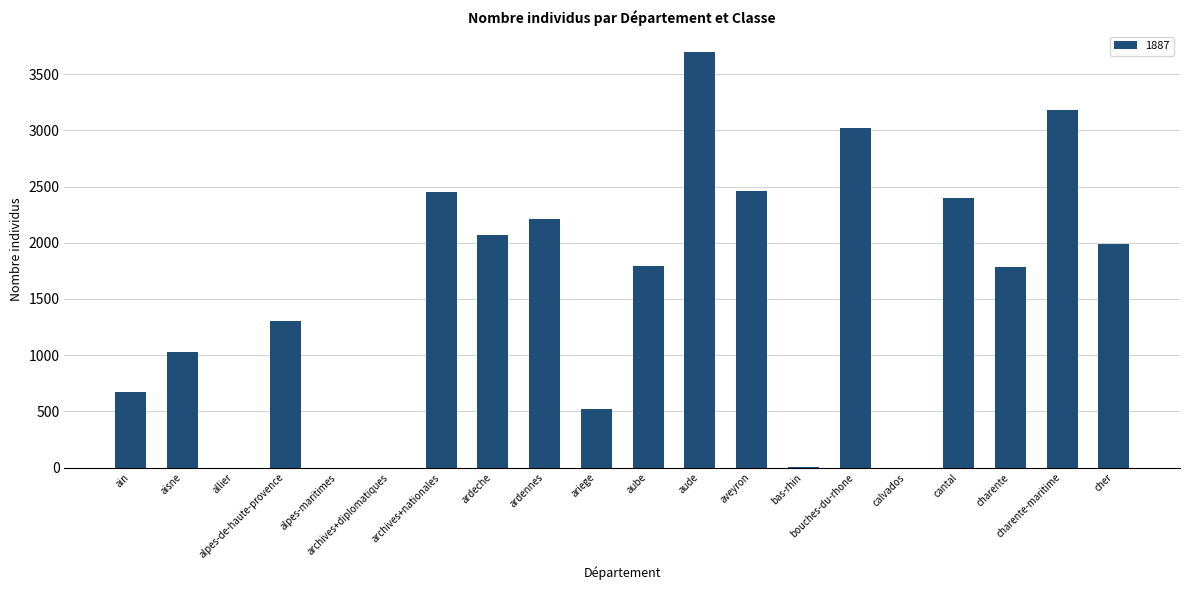

What is the sum of all values?

30602